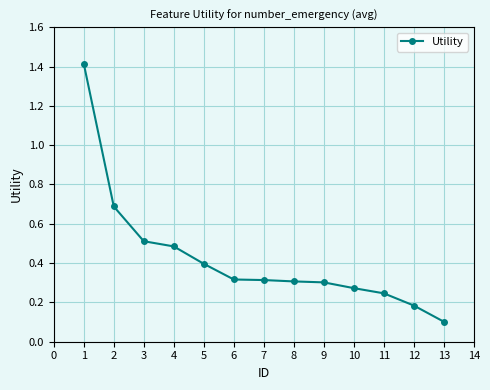

What is the smallest value displayed?

0.1